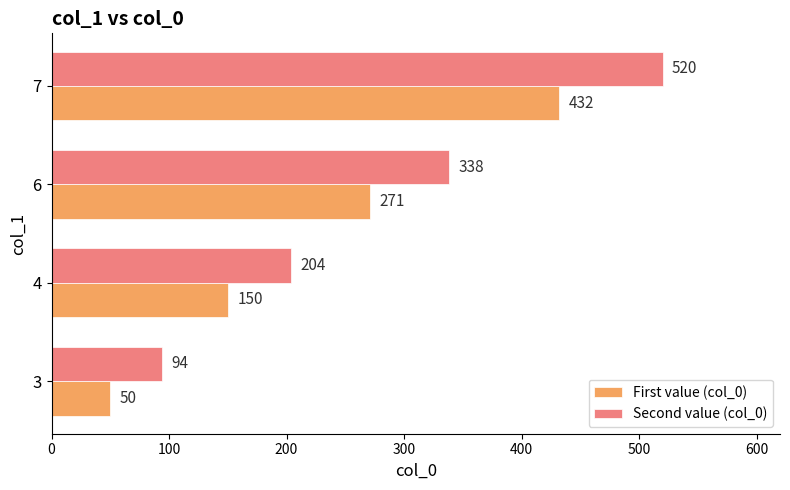

Rank the series by their maximum value, from highest to lowest.

Second value (col_0), First value (col_0)